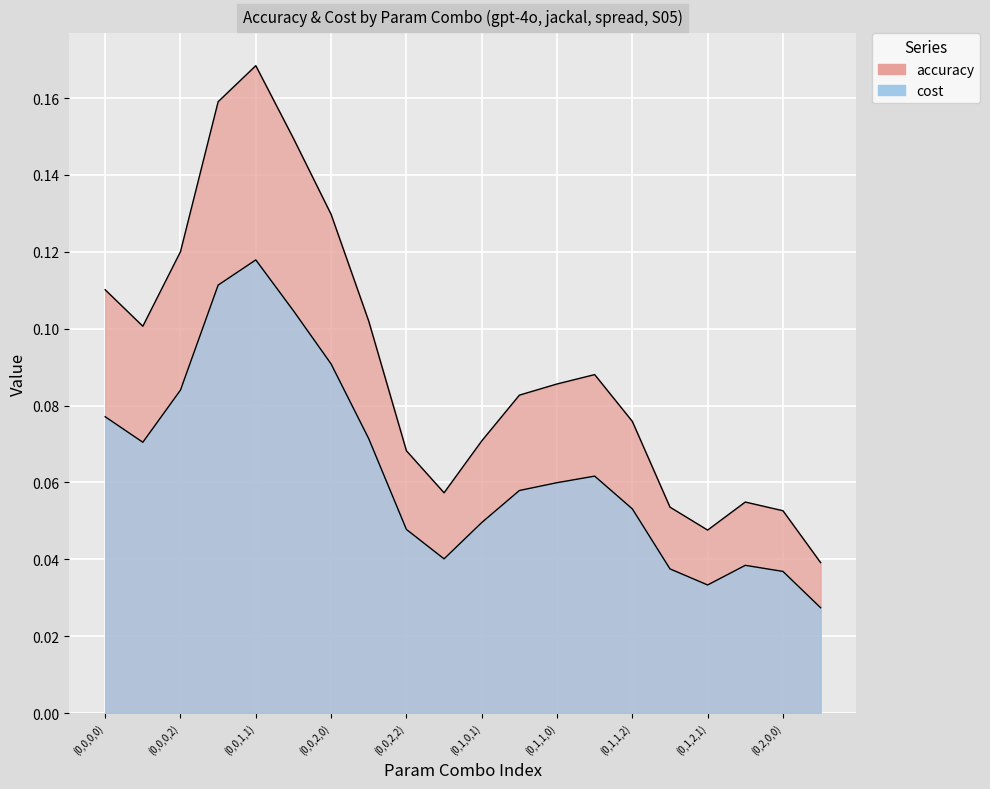

True or false: accuracy and cost intersect in this chart.

False